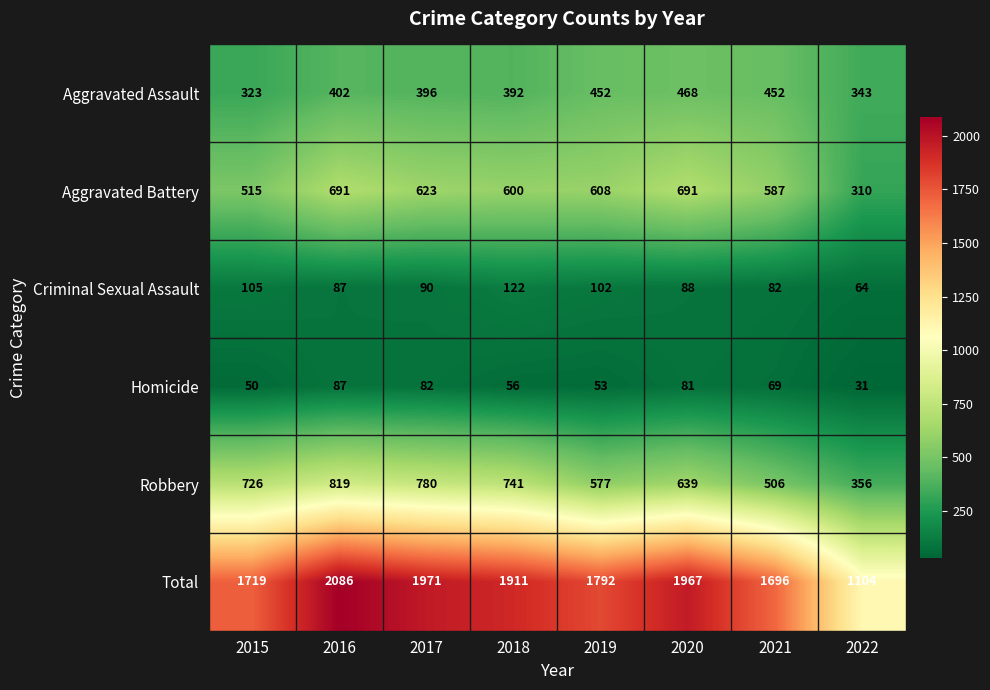

What is the maximum value shown in the chart?

2086